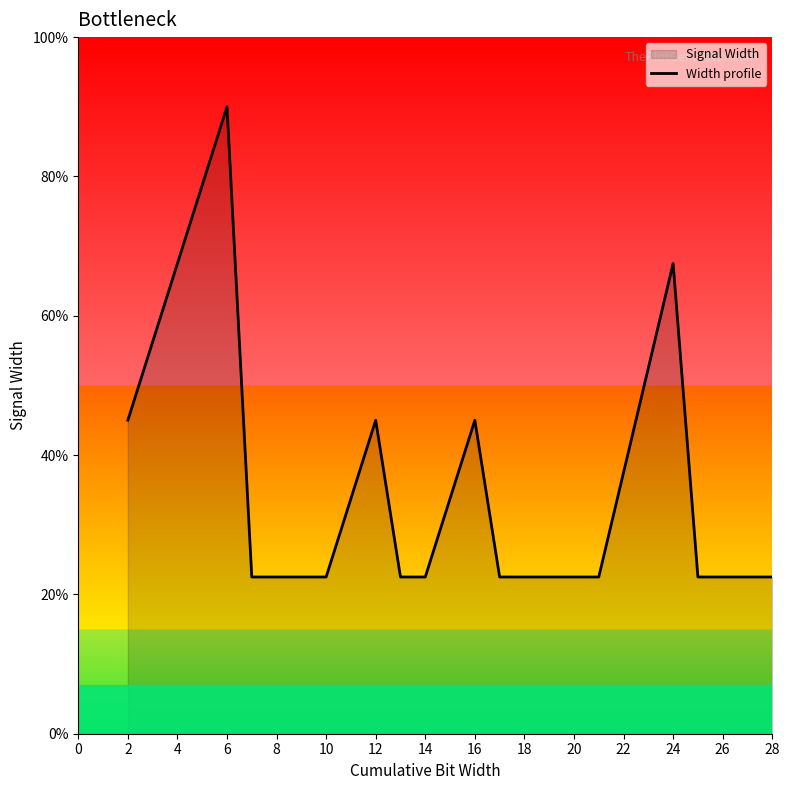

How many lines are shown in the chart?

1